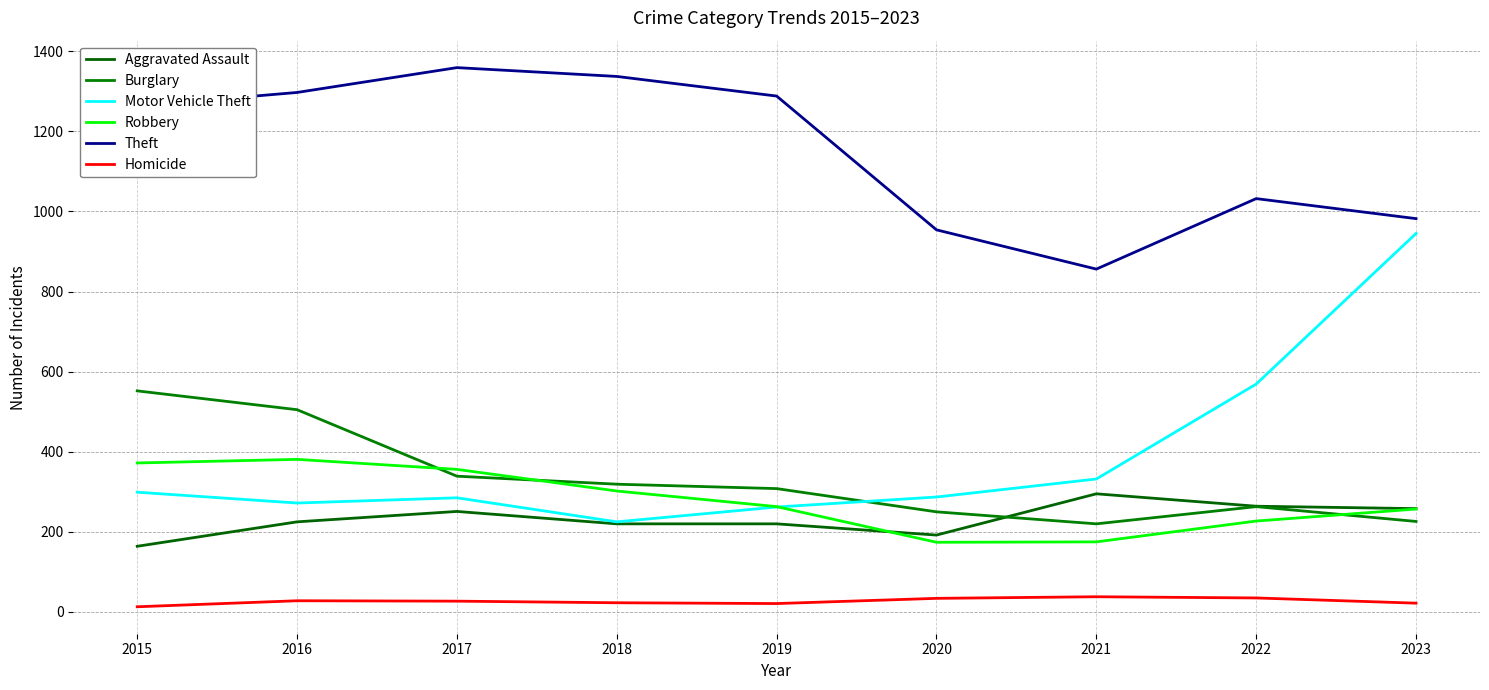

The Robbery series shows 263 at 2019. True or false?

True